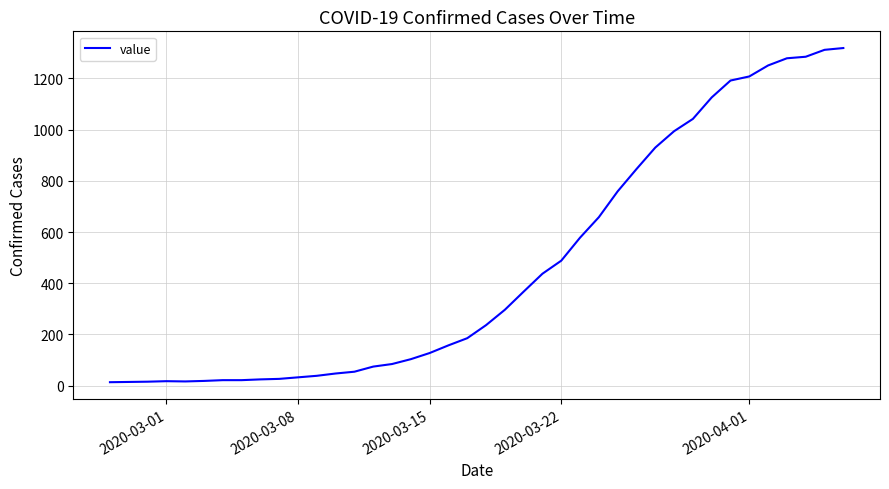

What is the maximum value shown in the chart?

1319